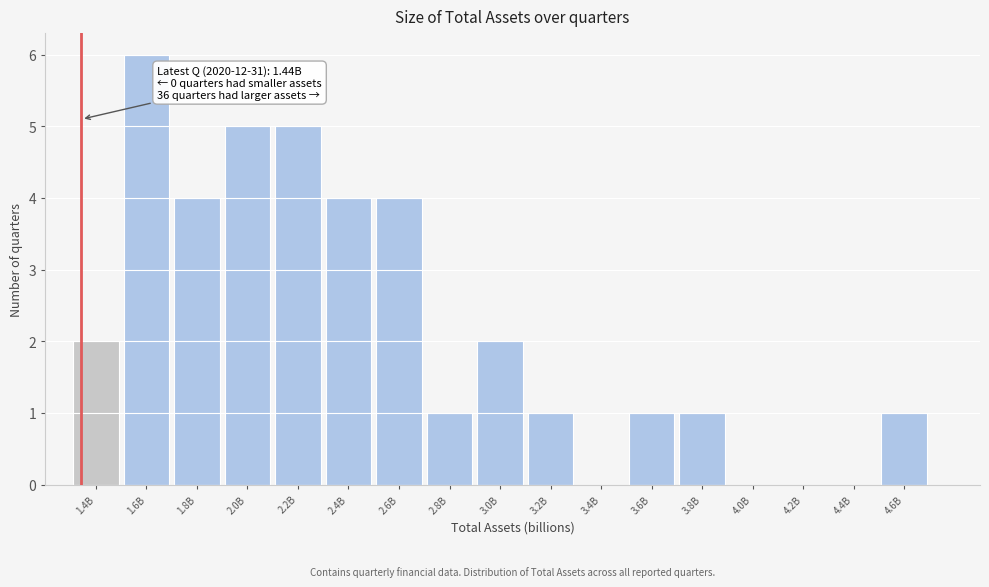

Reading left to right, what are all the values shown in this chart?

1.4B=2	1.6B=6	1.8B=4	2.0B=5	2.2B=5	2.4B=4	2.6B=4	2.8B=1	3.0B=2	3.2B=1	3.4B=0	3.6B=1	3.8B=1	4.0B=0	4.2B=0	4.4B=0	4.6B=1